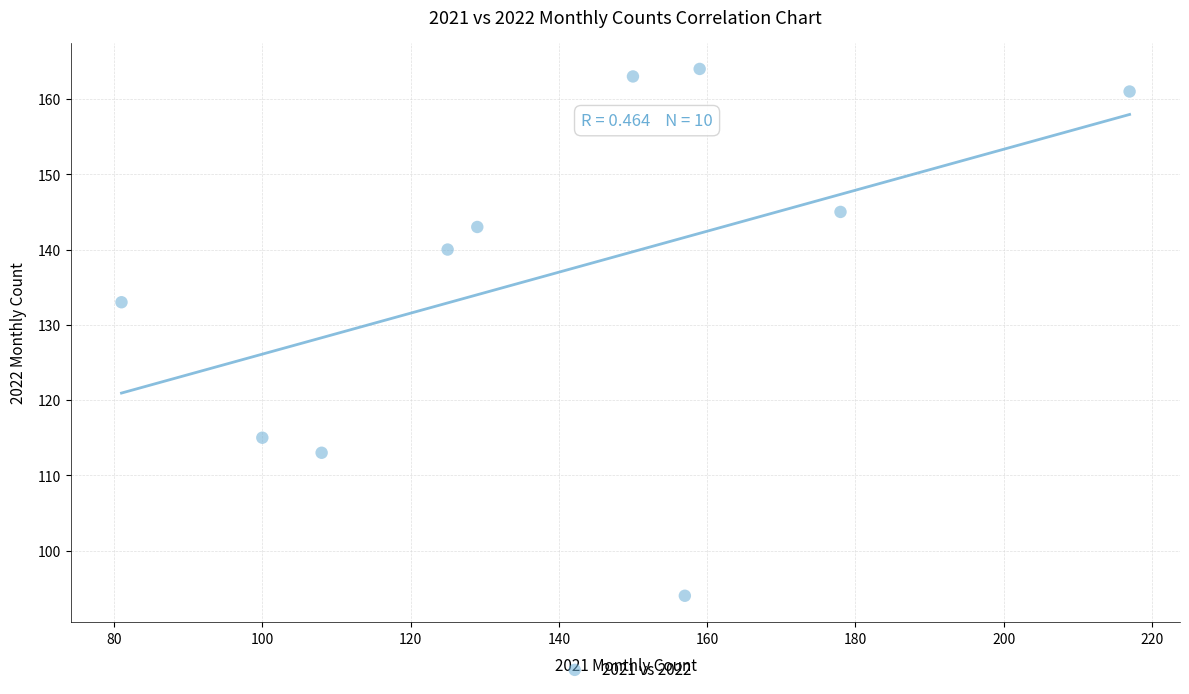

What Y value in the scatter plot is closest to 129?

133